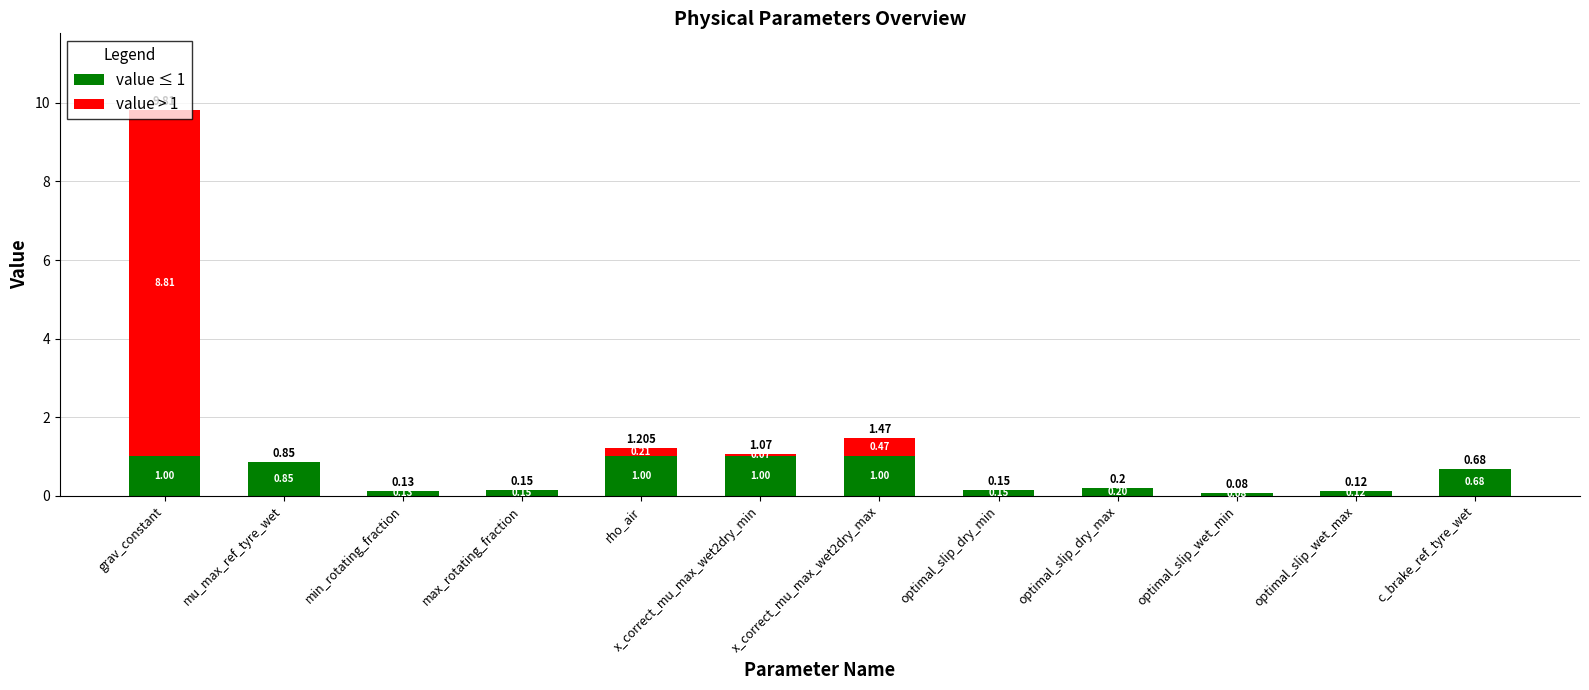

At which category is the sum across all series the highest?

grav_constant